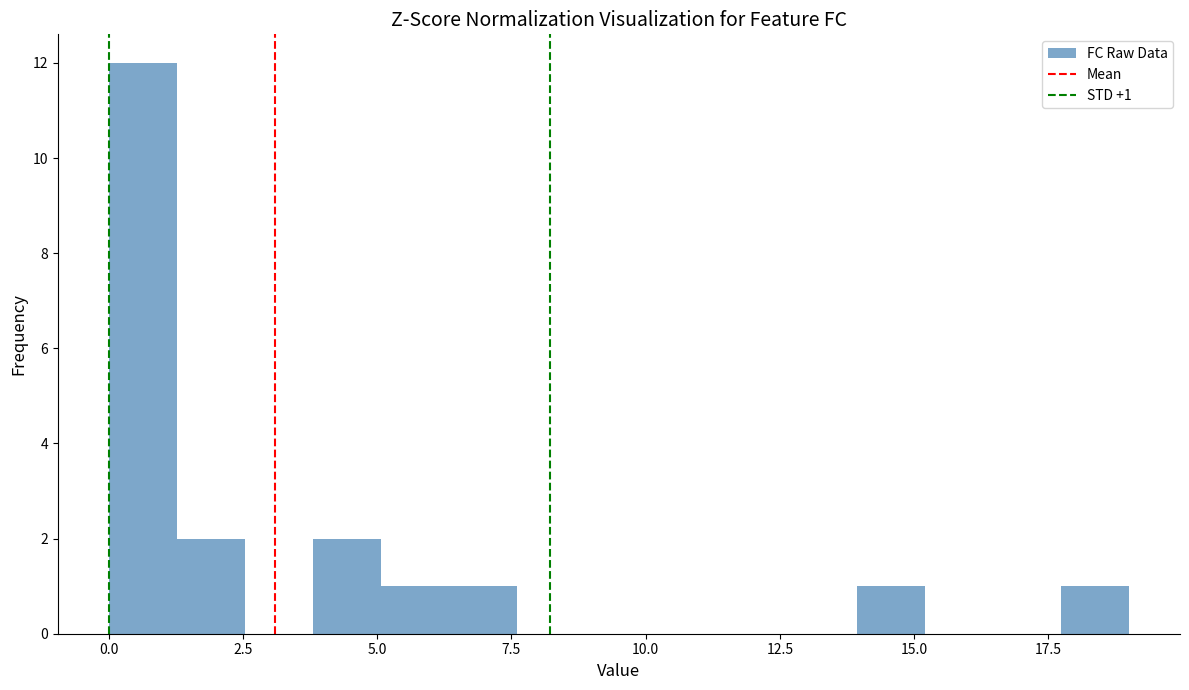

Read against the x-axis, roughly where is the centre of the tallest bar?

0.5